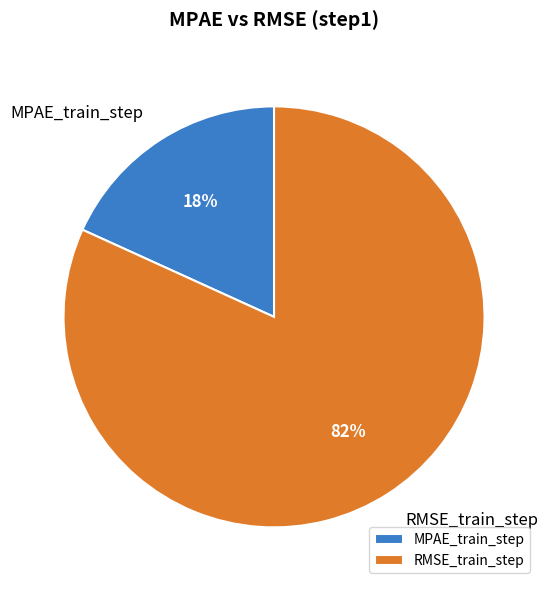

Combined, do RMSE_train_step and MPAE_train_step account for over 50%?

Yes